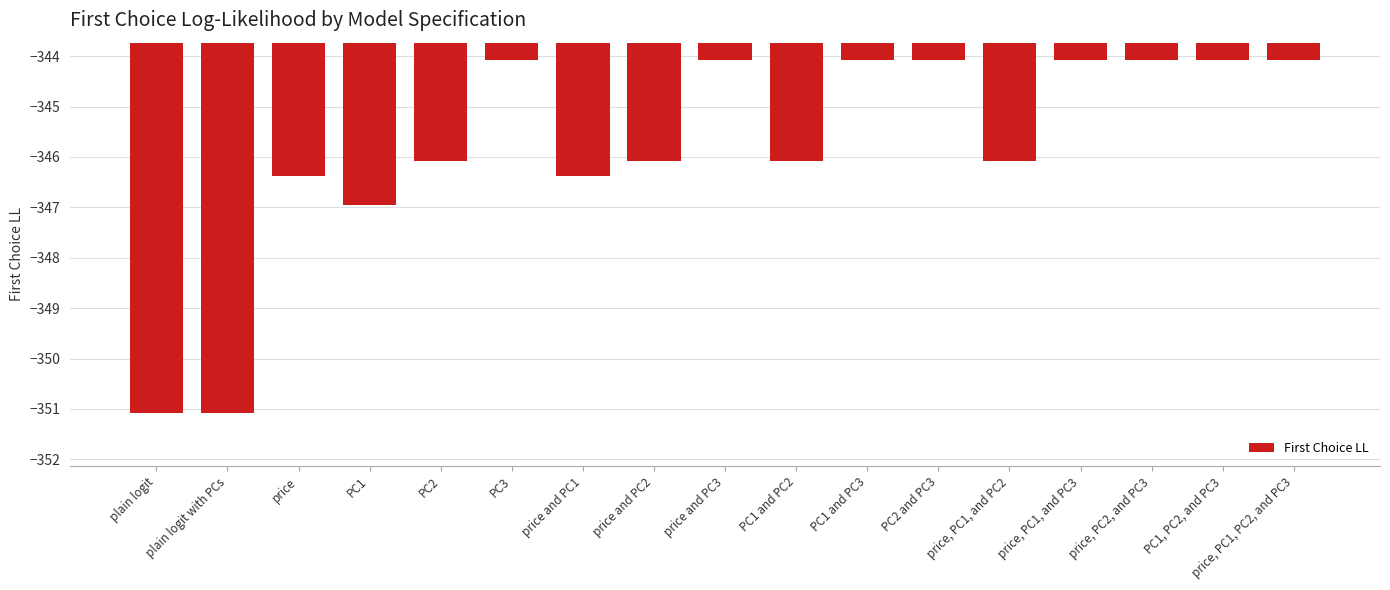

How many bars are there in total?

17